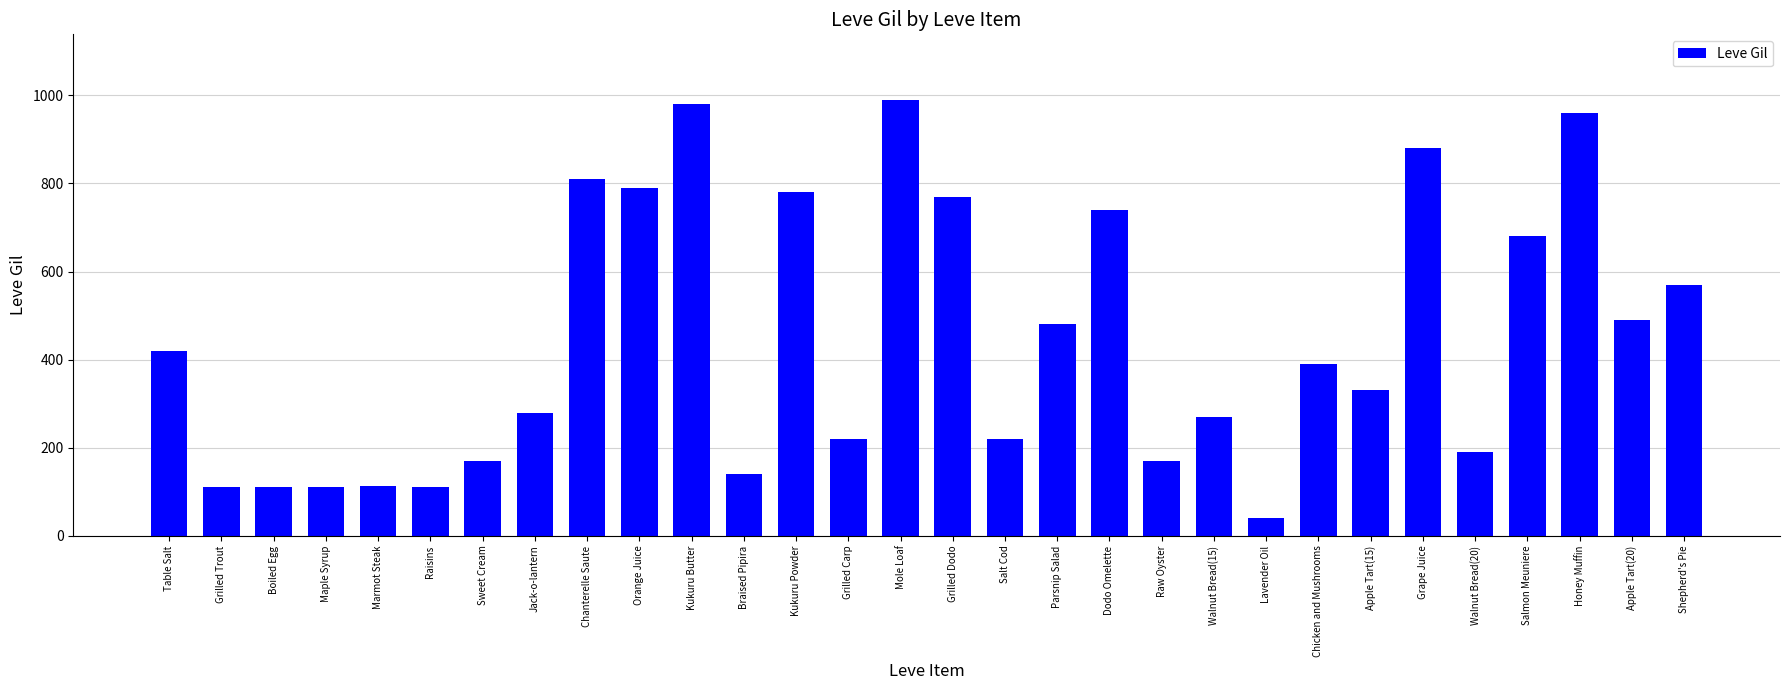

The value at Grilled Trout is 112. True or false?

True